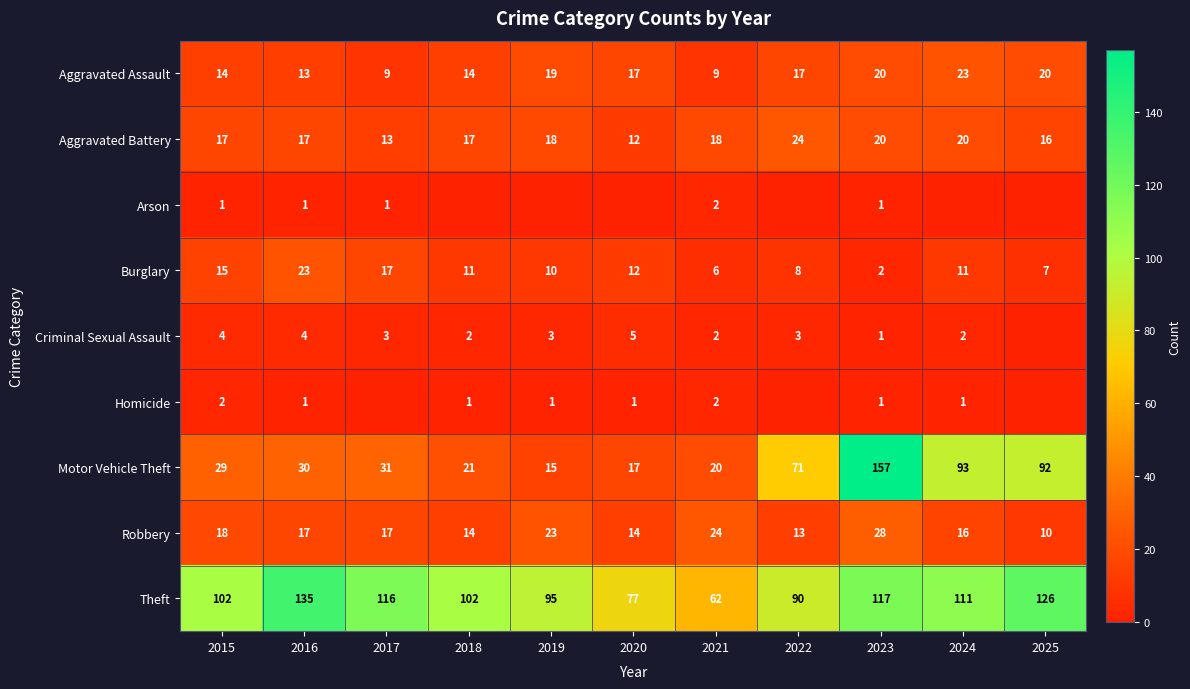

What is the difference between the maximum and second lowest values in the Aggravated Battery series?

11